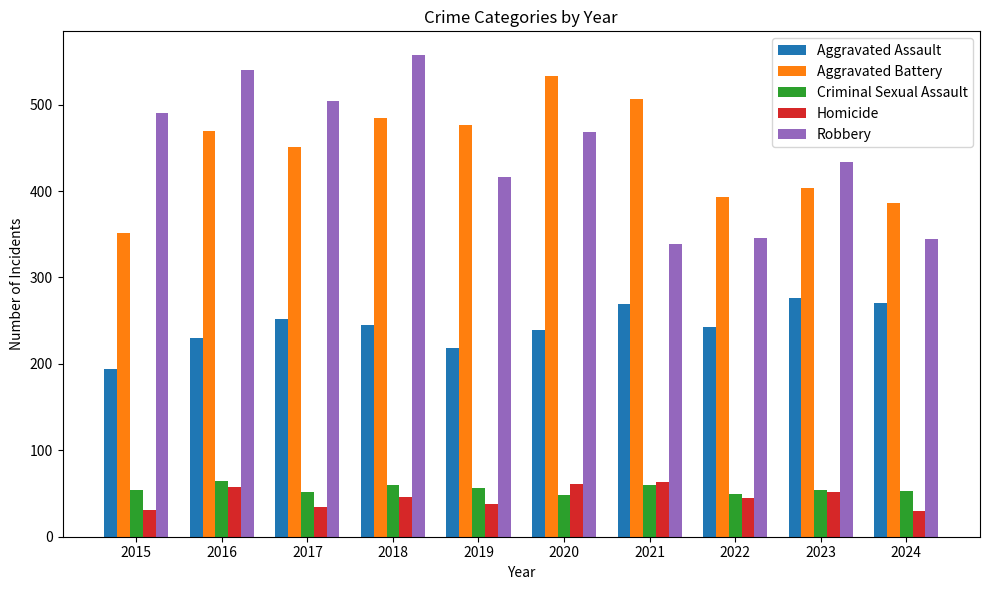

Which series has the largest range (max minus min)?

Robbery